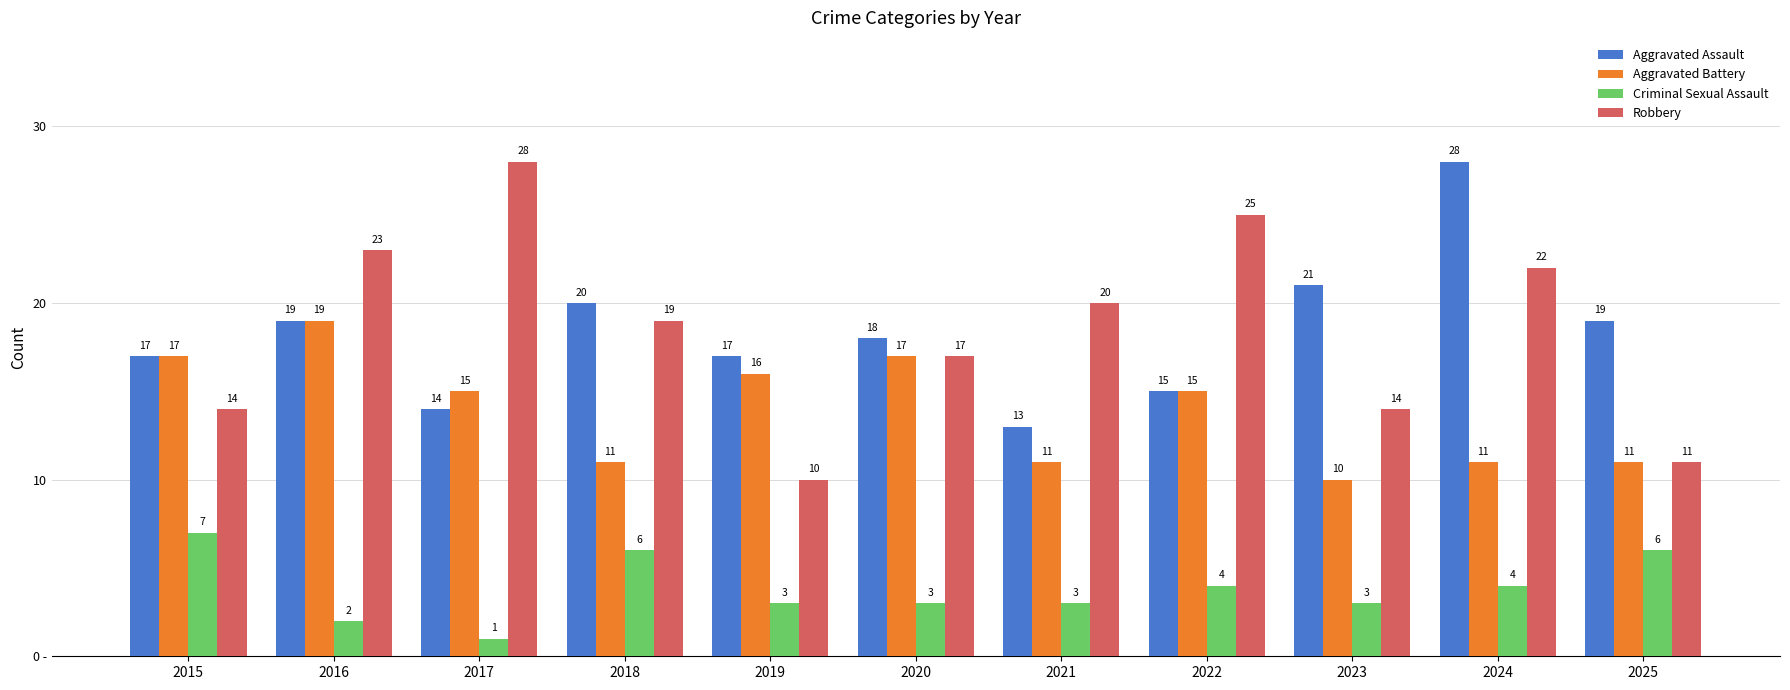

Which series has the widest spread of values?

Robbery